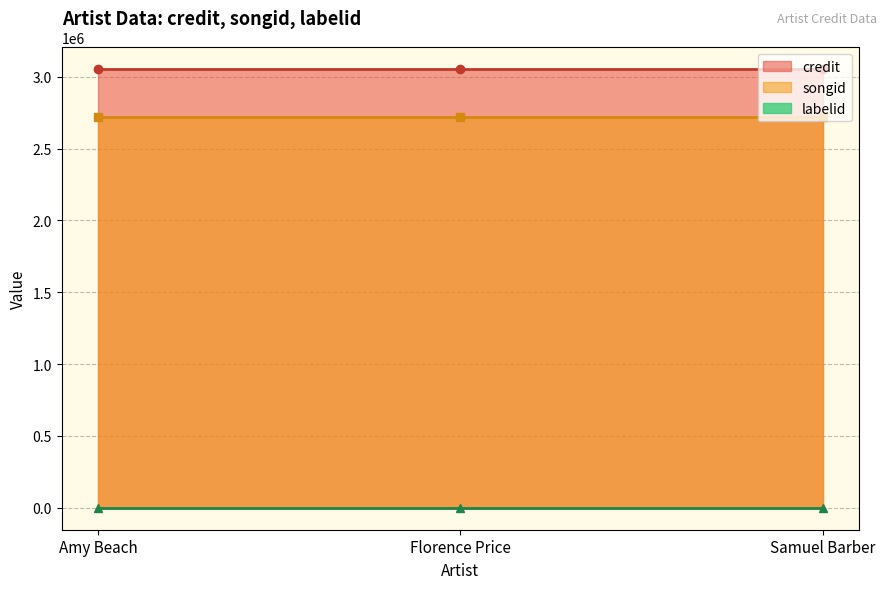

True or false: labelid has more than 0 interior local peaks.

False